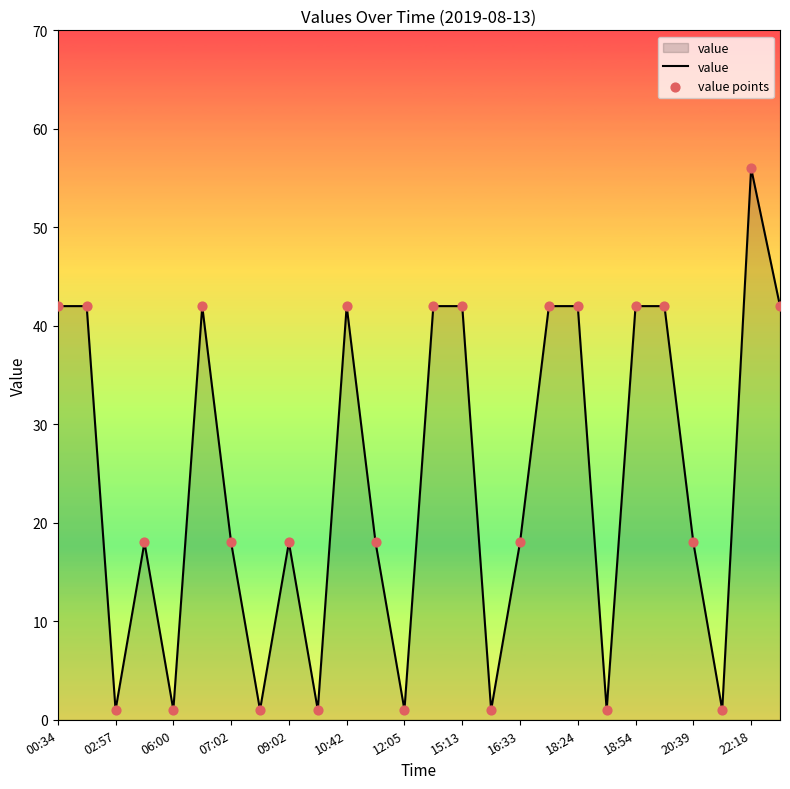

What is the maximum value shown in the chart?

56